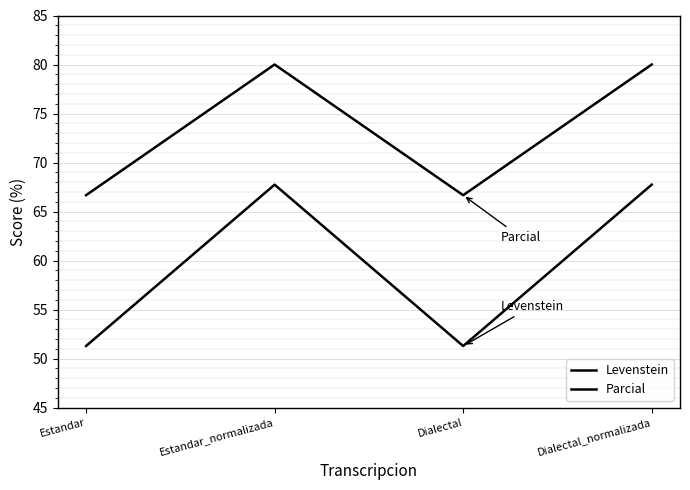

What is the value of the Levenstein point at the 3rd from the left?

51.3